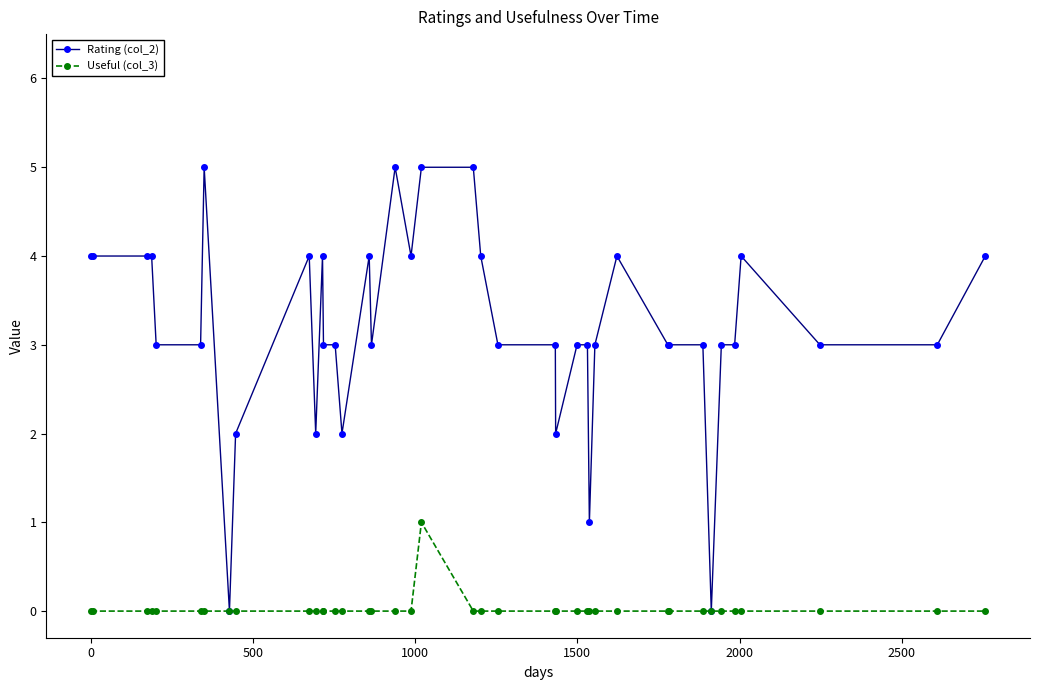

Which series has the widest spread of values?

Rating (col_2)